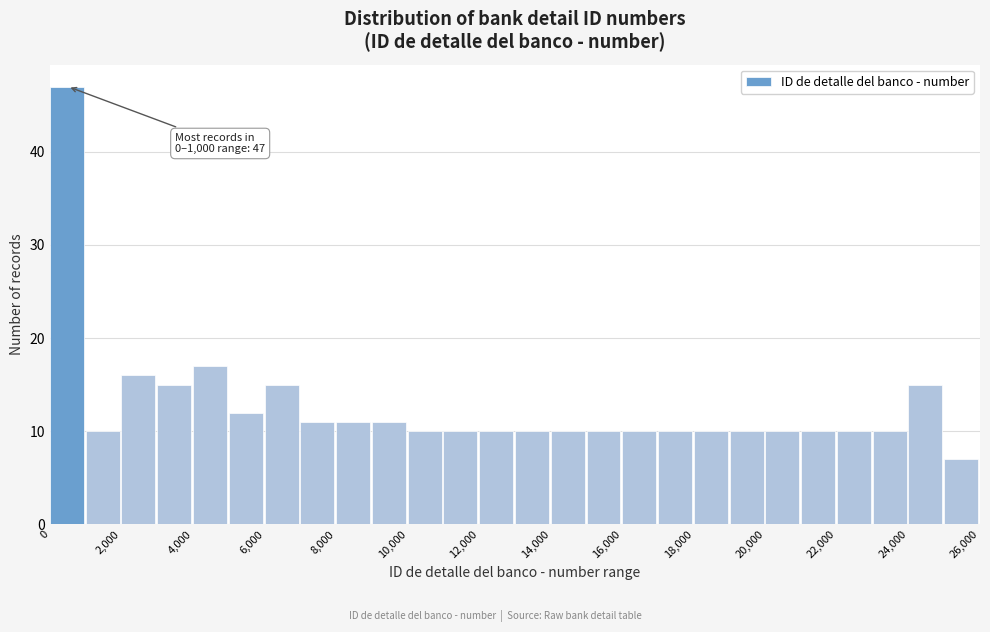

Which range on the x-axis has the tallest bar?

0 to 1000